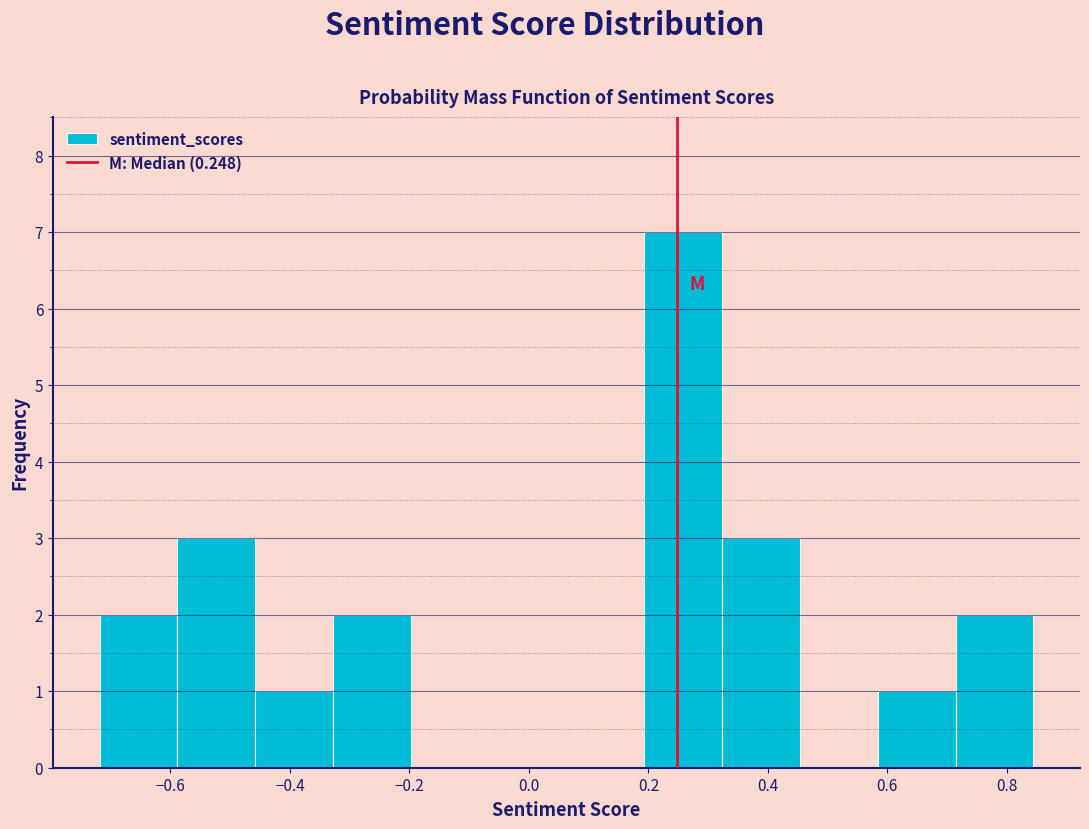

What is the height of the bar covering 0.32 to 0.46 on the x-axis? Neither the bar edges nor the heights are printed on the chart, so give them approximately, as read against the axes.

3